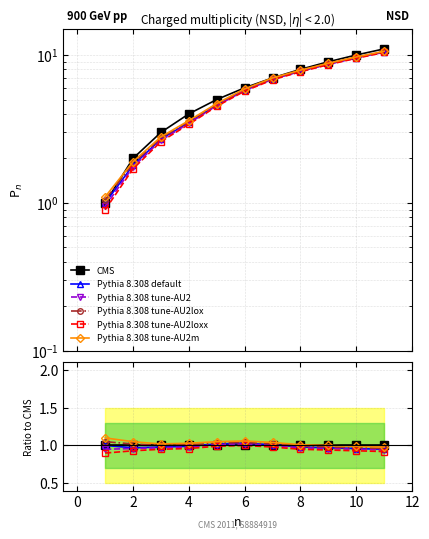

What is the spread (max minus min) of values at 4?

0.1